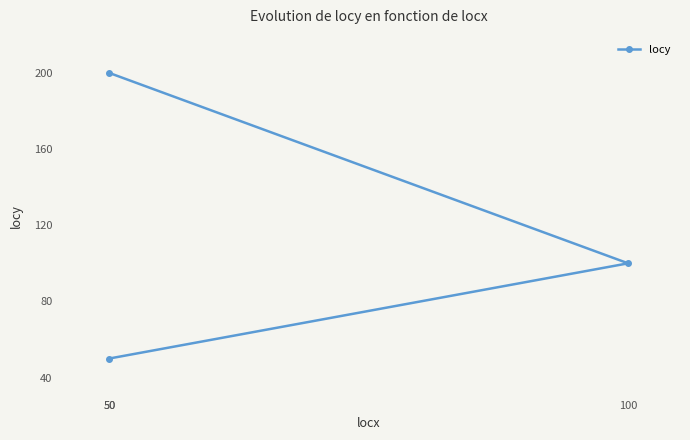

What is the value of the 2nd point from the left?

100